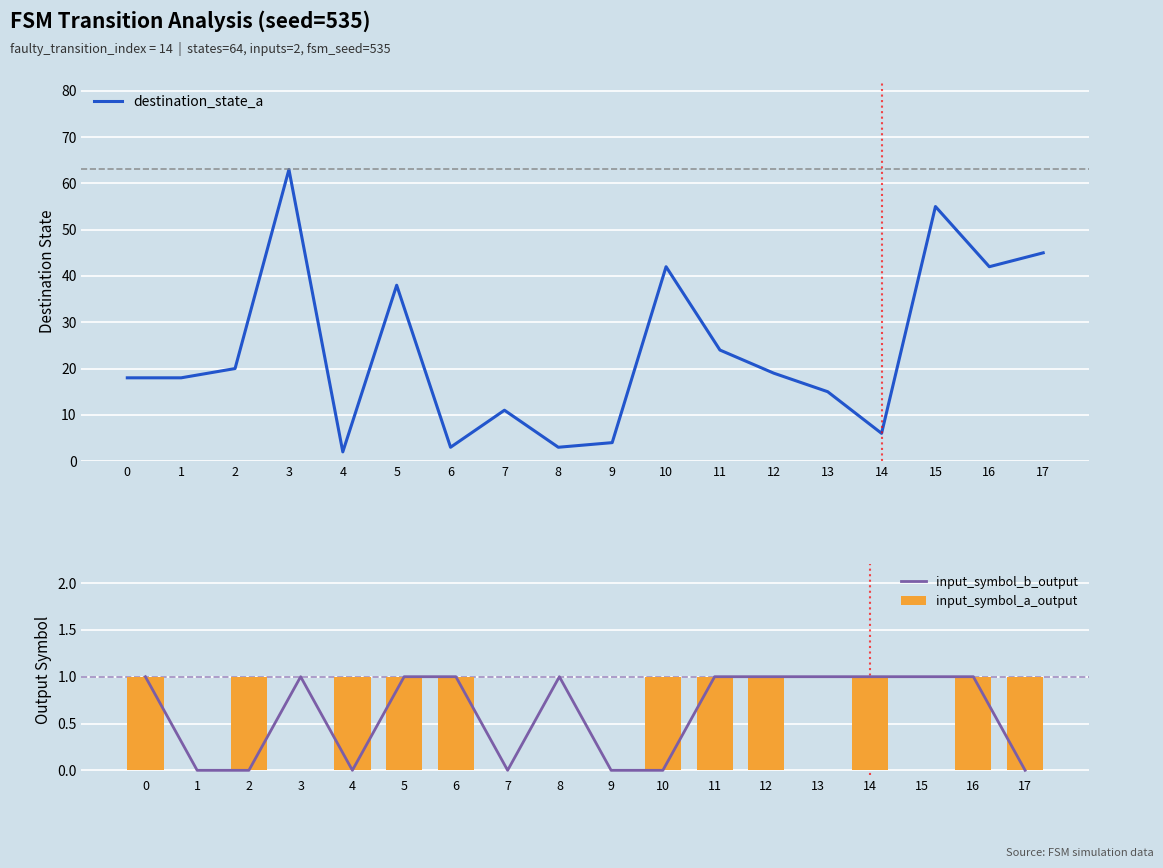

Which category has the highest value across all series?

3